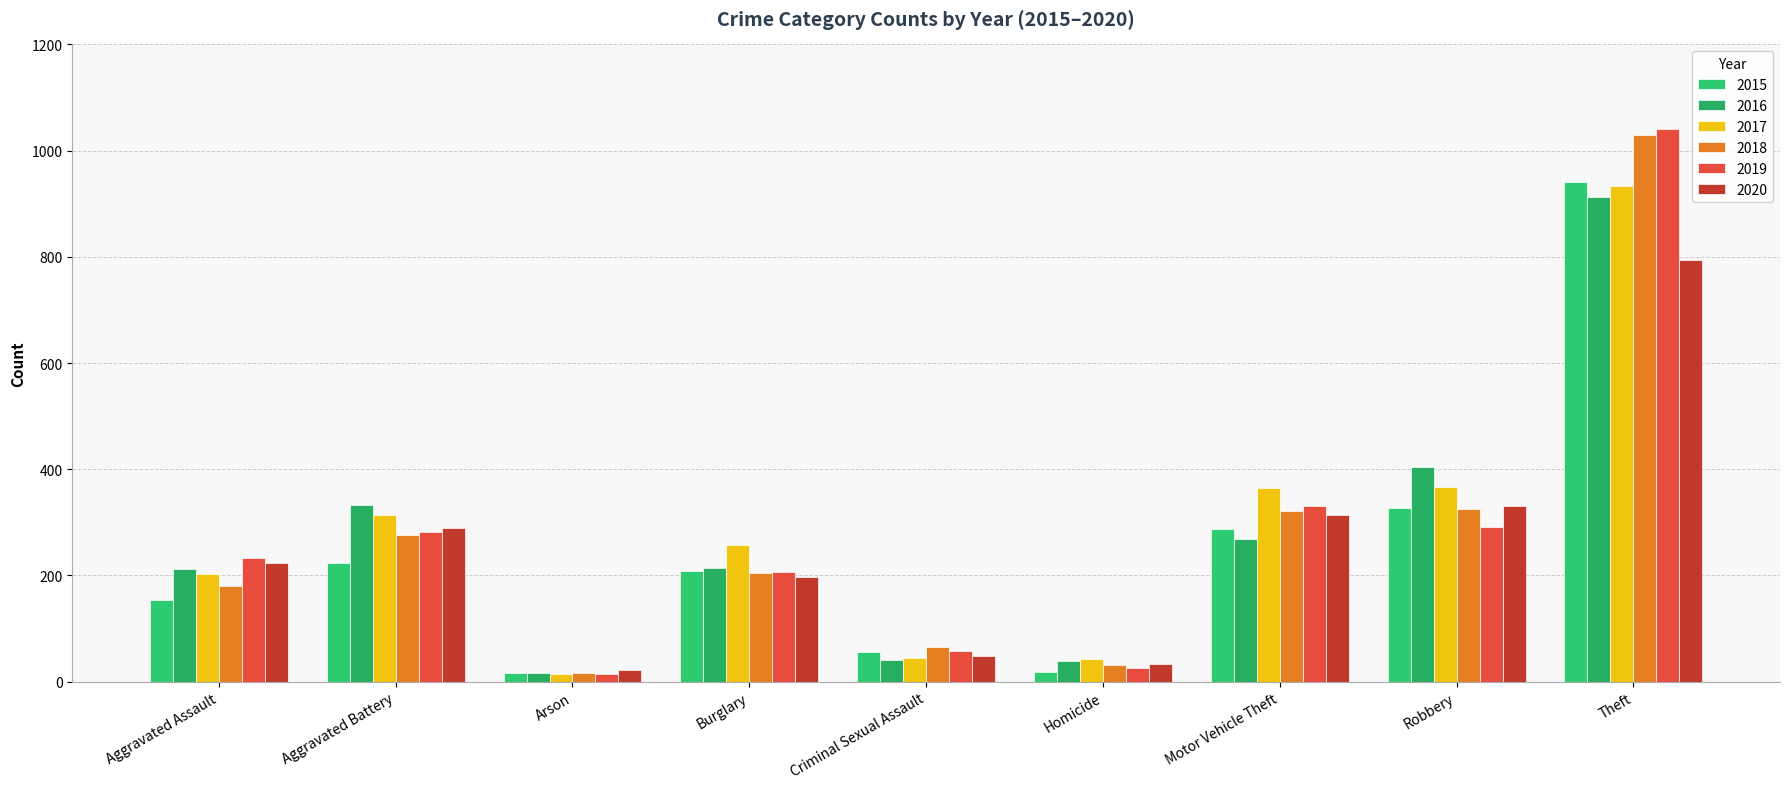

Where does the 2016 series first go above 214?

Aggravated Battery